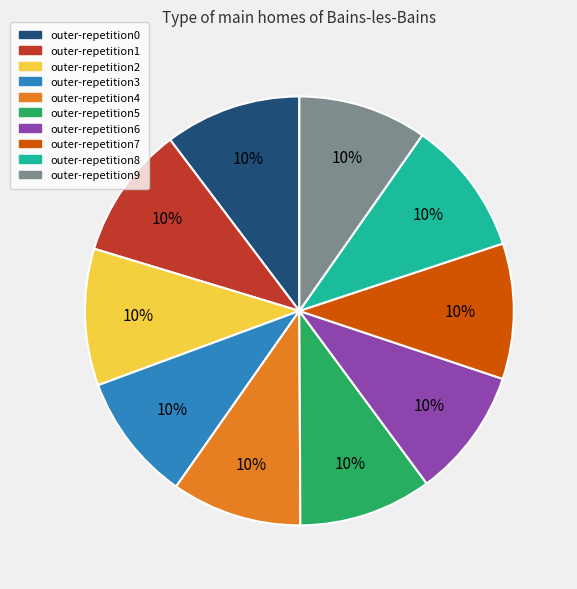

To the nearest percent, what is the combined percentage of outer-repetition8 and outer-repetition6?

20%